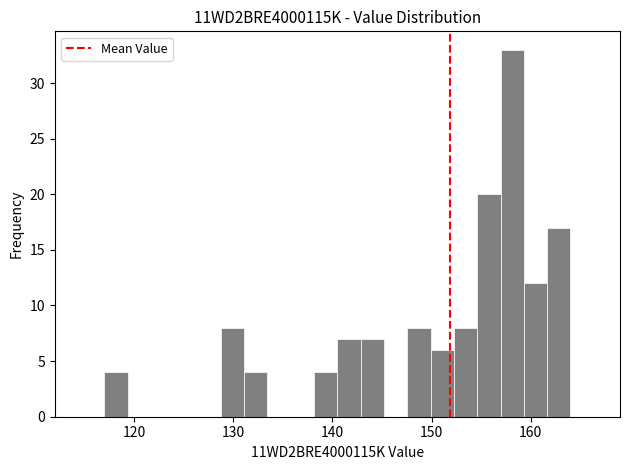

Around what value on the x-axis is the tallest bar? Give the approximate position of its centre, as read against the axis.

158